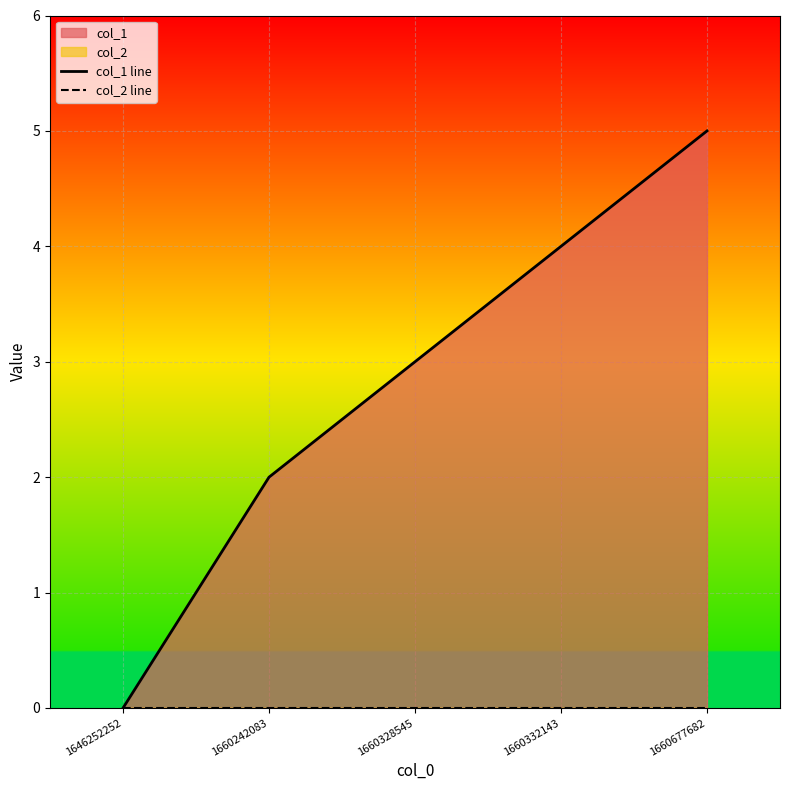

True or false: col_1 line has more than 1 points higher than both neighbors.

False